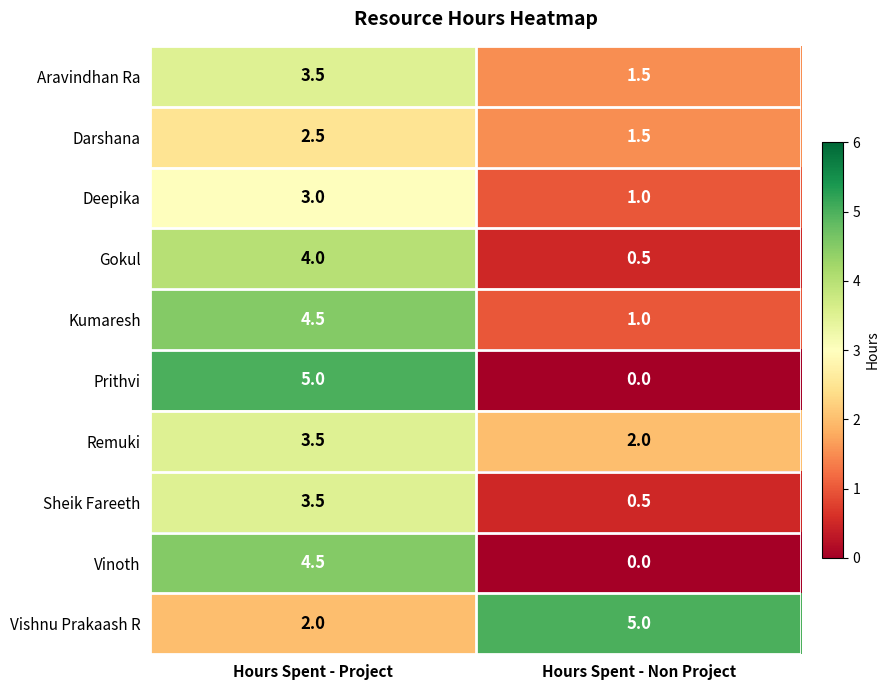

Reading left to right, list all the values displayed in this chart.

Aravindhan Ra: Hours Spent - Project=3.5	Hours Spent - Non Project=1.5
Darshana: Hours Spent - Project=2.5	Hours Spent - Non Project=1.5
Deepika: Hours Spent - Project=3.0	Hours Spent - Non Project=1.0
Gokul: Hours Spent - Project=4.0	Hours Spent - Non Project=0.5
Kumaresh: Hours Spent - Project=4.5	Hours Spent - Non Project=1.0
Prithvi: Hours Spent - Project=5.0	Hours Spent - Non Project=0.0
Remuki: Hours Spent - Project=3.5	Hours Spent - Non Project=2.0
Sheik Fareeth: Hours Spent - Project=3.5	Hours Spent - Non Project=0.5
Vinoth: Hours Spent - Project=4.5	Hours Spent - Non Project=0.0
Vishnu Prakaash R: Hours Spent - Project=2.0	Hours Spent - Non Project=5.0